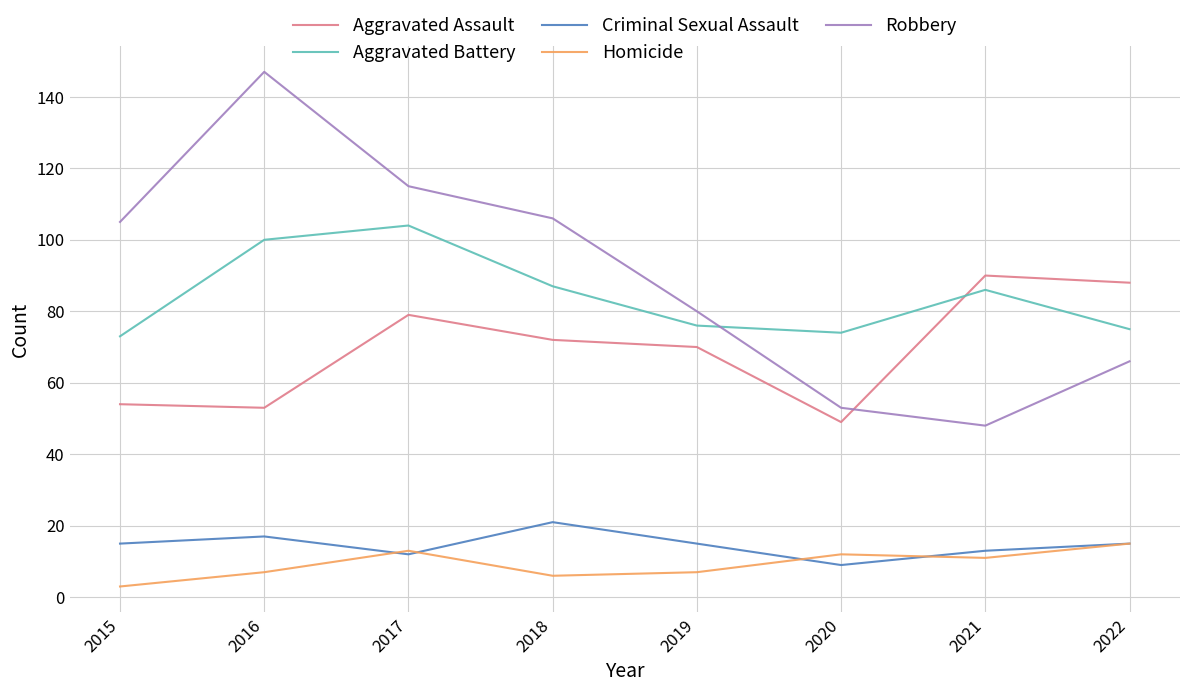

What is the minimum value for Robbery?

48